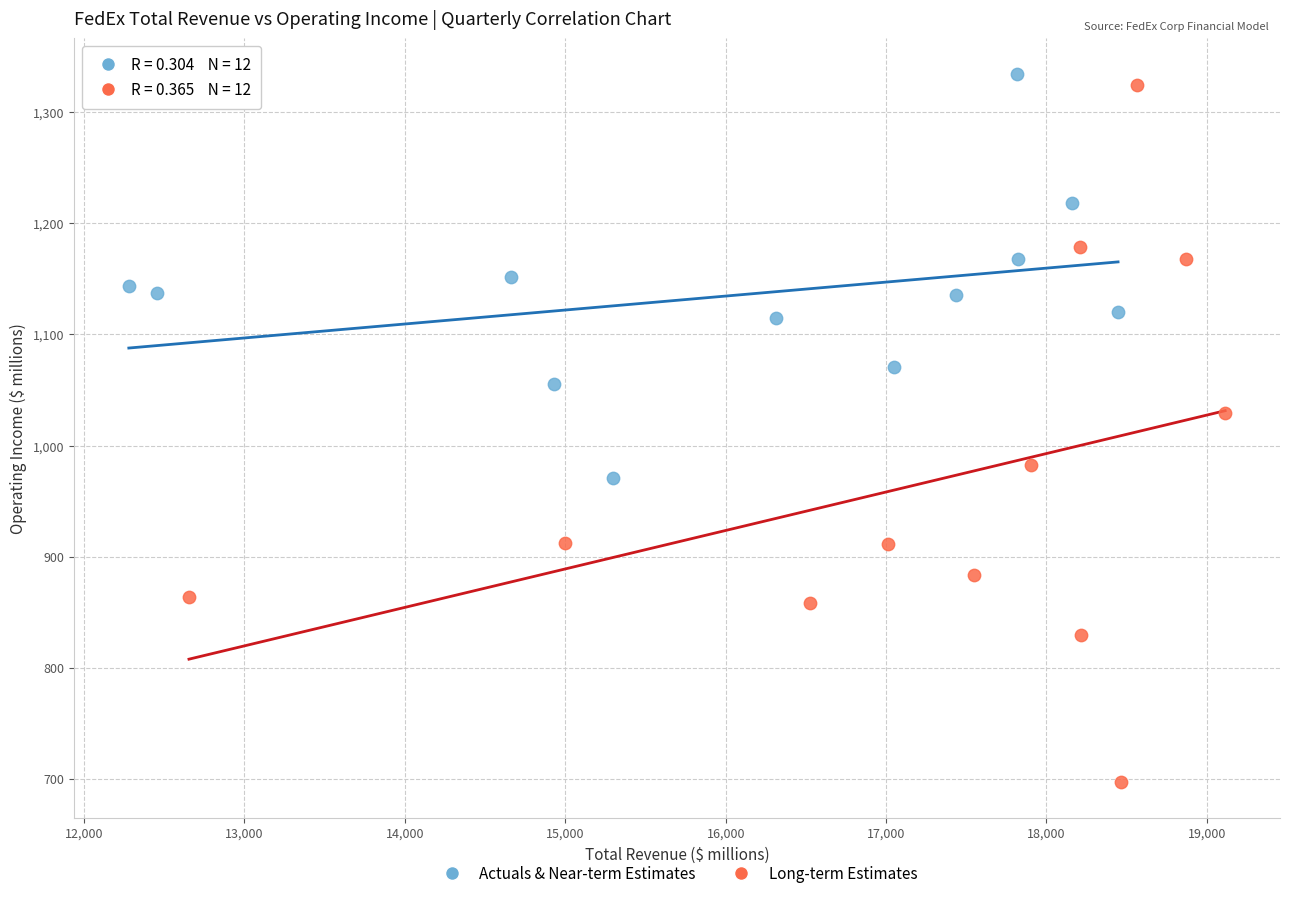

What are all the series names shown in the legend?

Actuals & Near-term Estimates, Long-term Estimates